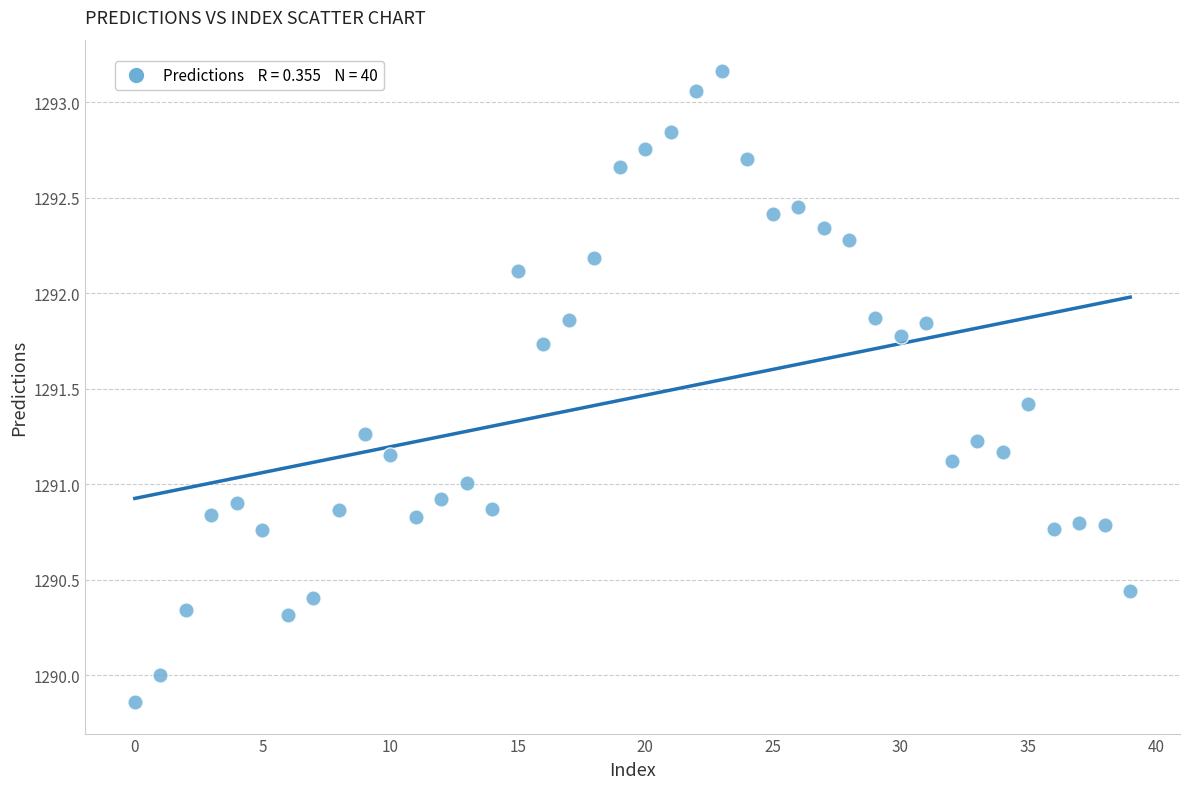

What is the range of Y values (max minus min)?

3.3